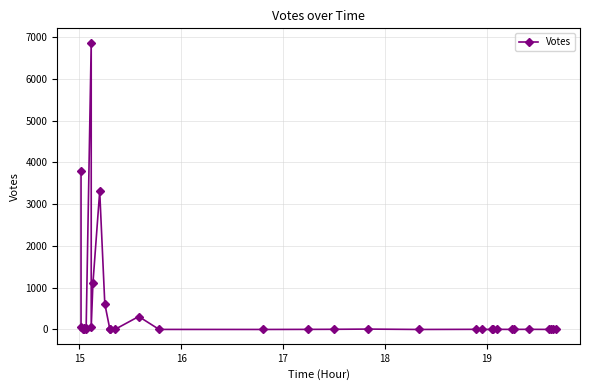

Where does the data first go above 3?

15